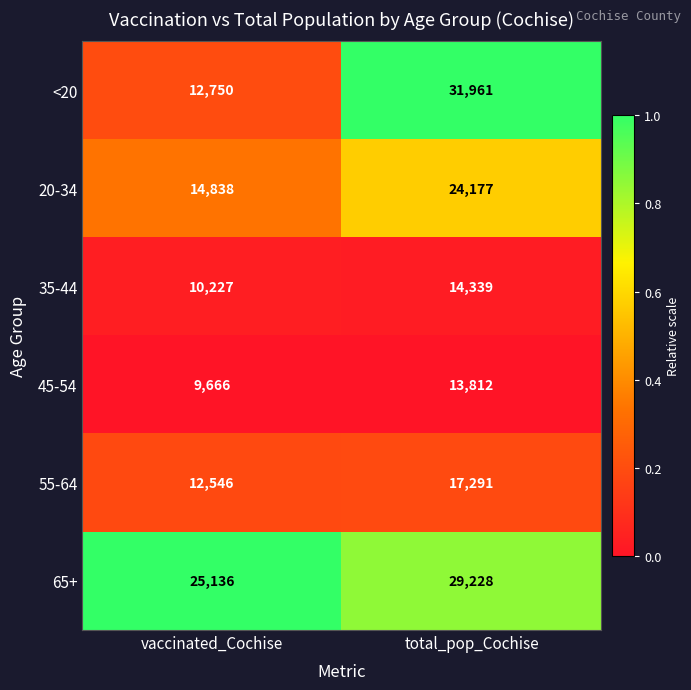

What is the total value across all series at total_pop_Cochise?

130808